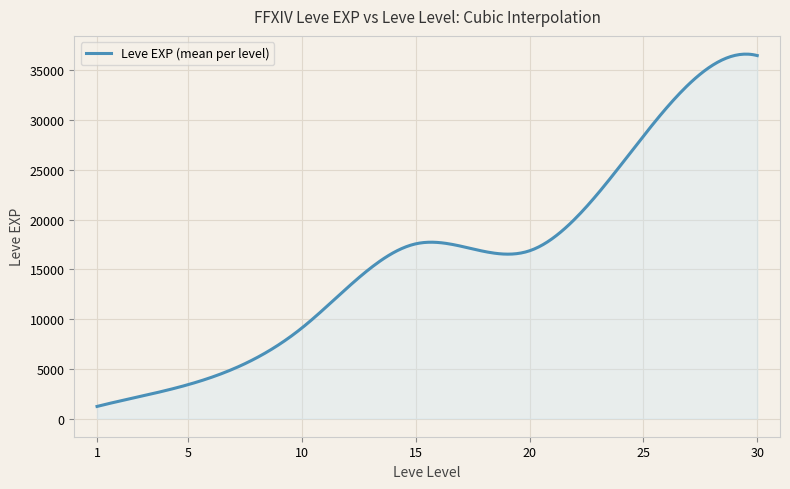

What is the sum of all values?

4876338.3